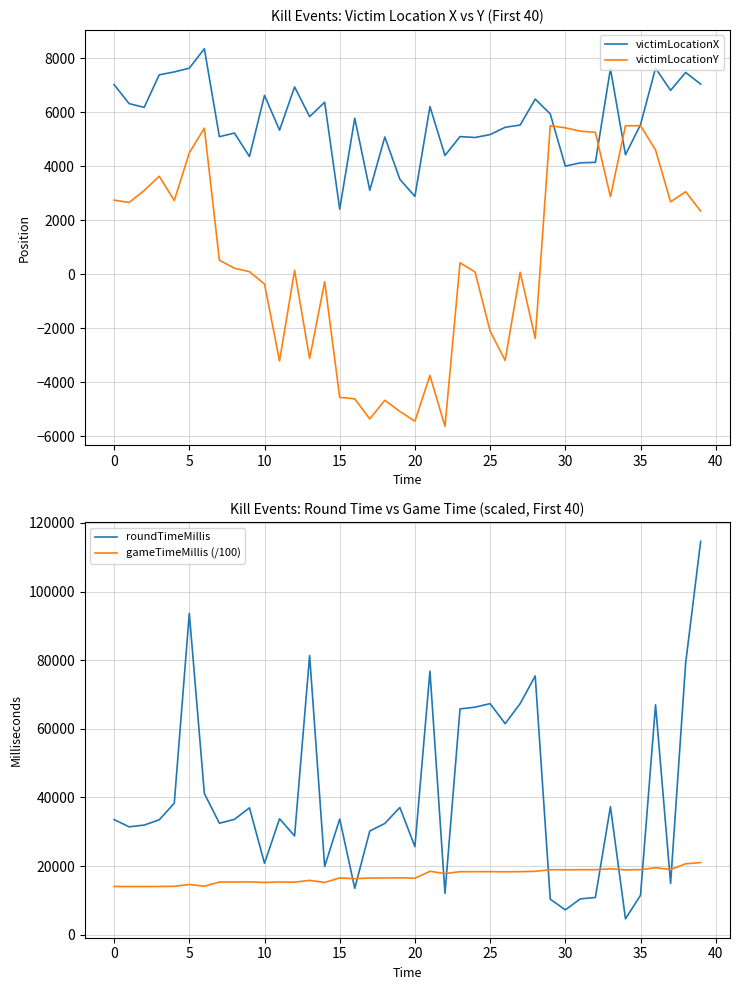

What are all the series names shown in the legend?

victimLocationX, victimLocationY, roundTimeMillis, gameTimeMillis (/100)